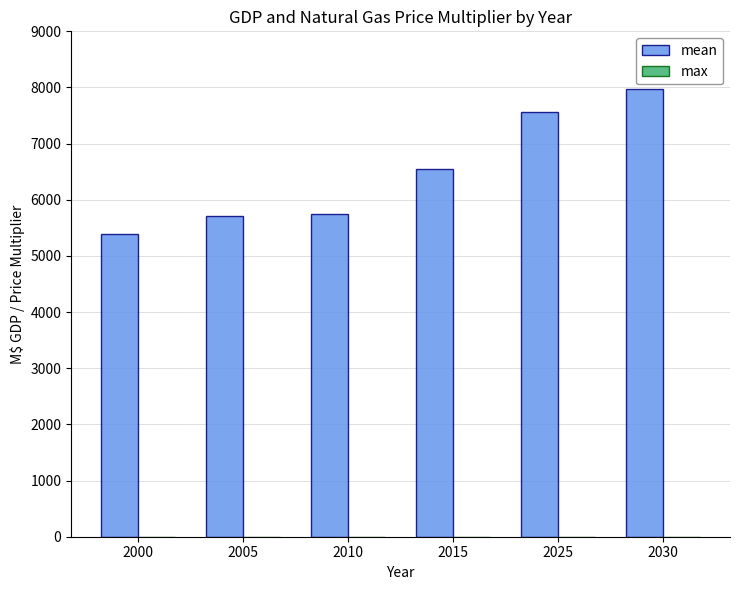

Count the number of data series in this chart.

2